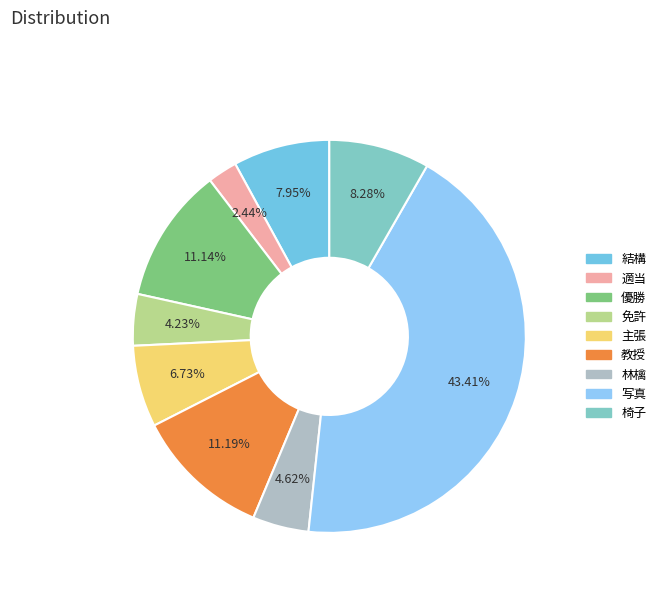

To the nearest percent, what is the difference between the largest and smallest slice percentages?

41%